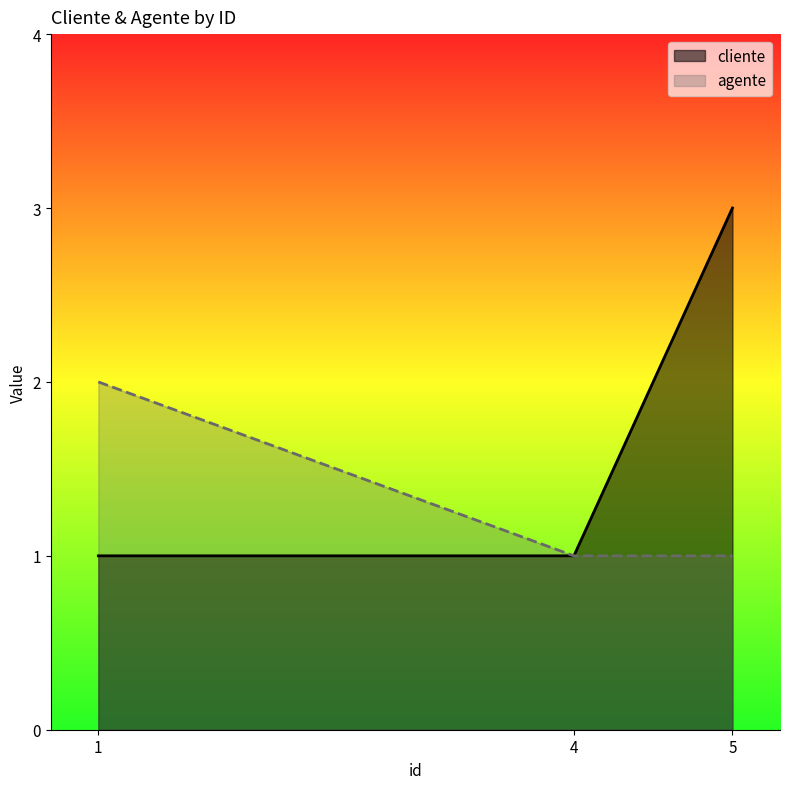

Rank the series by their maximum value, from lowest to highest.

agente, cliente